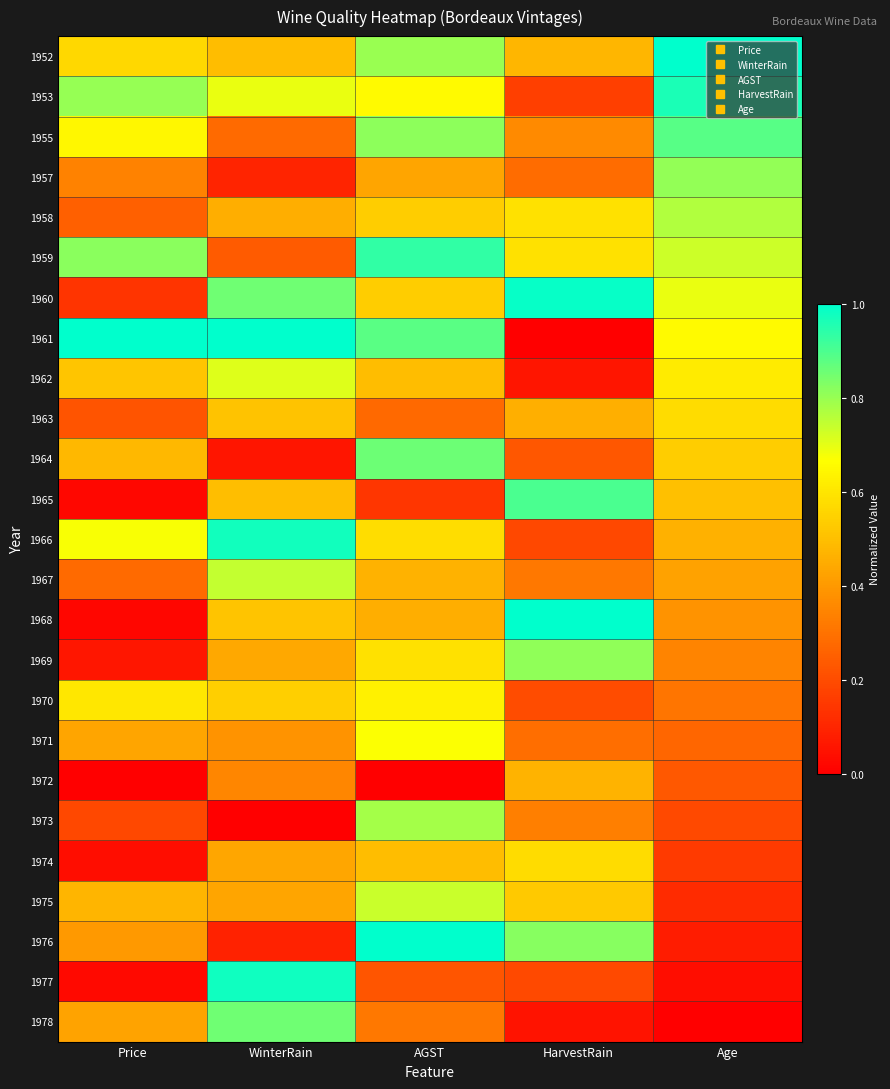

What is the greatest value displayed?

1.0